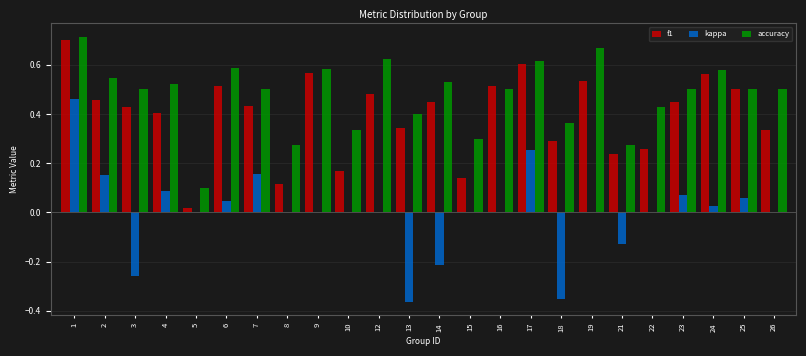

Is it true that kappa equals 0.6 at 9?

False